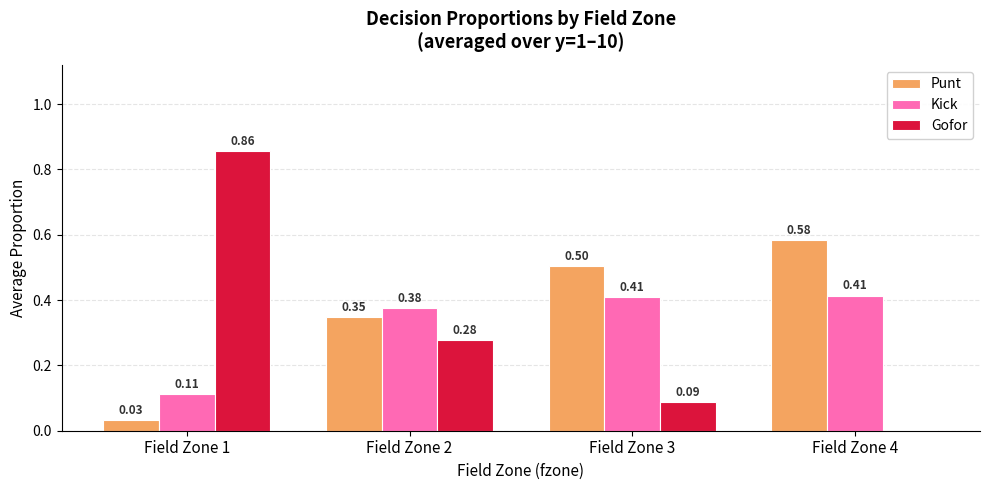

Which series changed the most between Field Zone 1 and Field Zone 4?

Gofor